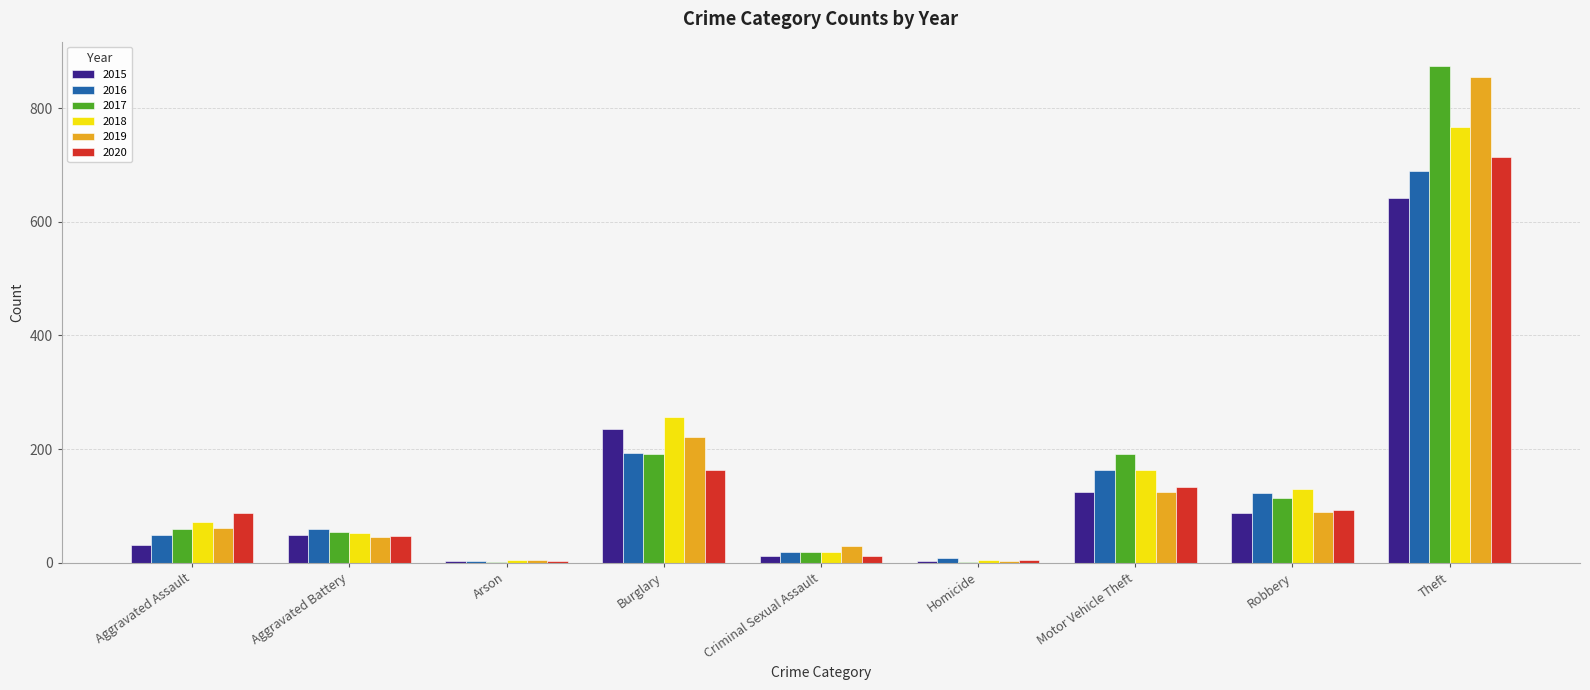

What is the difference between the 2020 values at Arson and Criminal Sexual Assault?

8